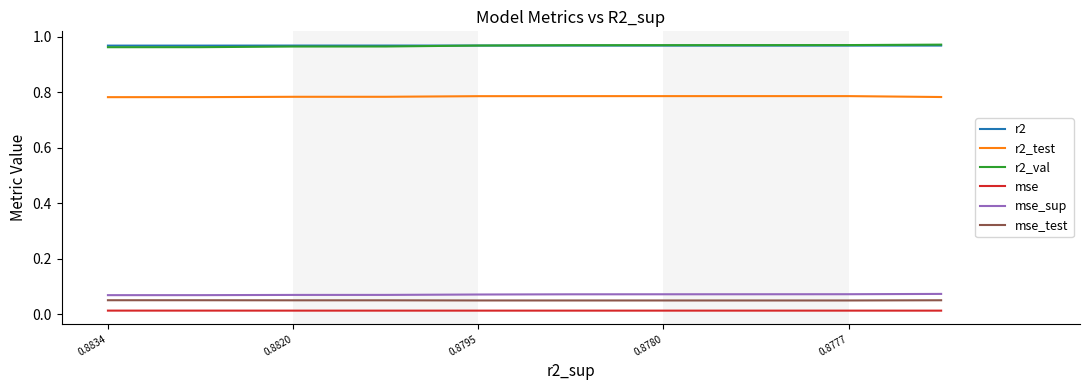

True or false: r2 and mse intersect in this chart.

False